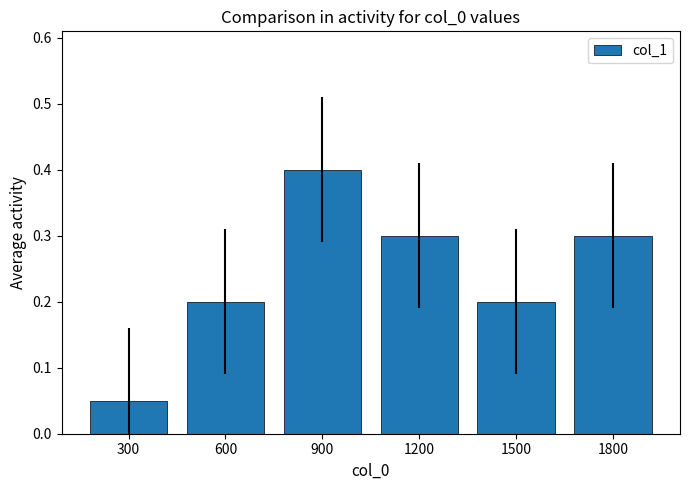

At which category does the chart reach its minimum across all series?

300